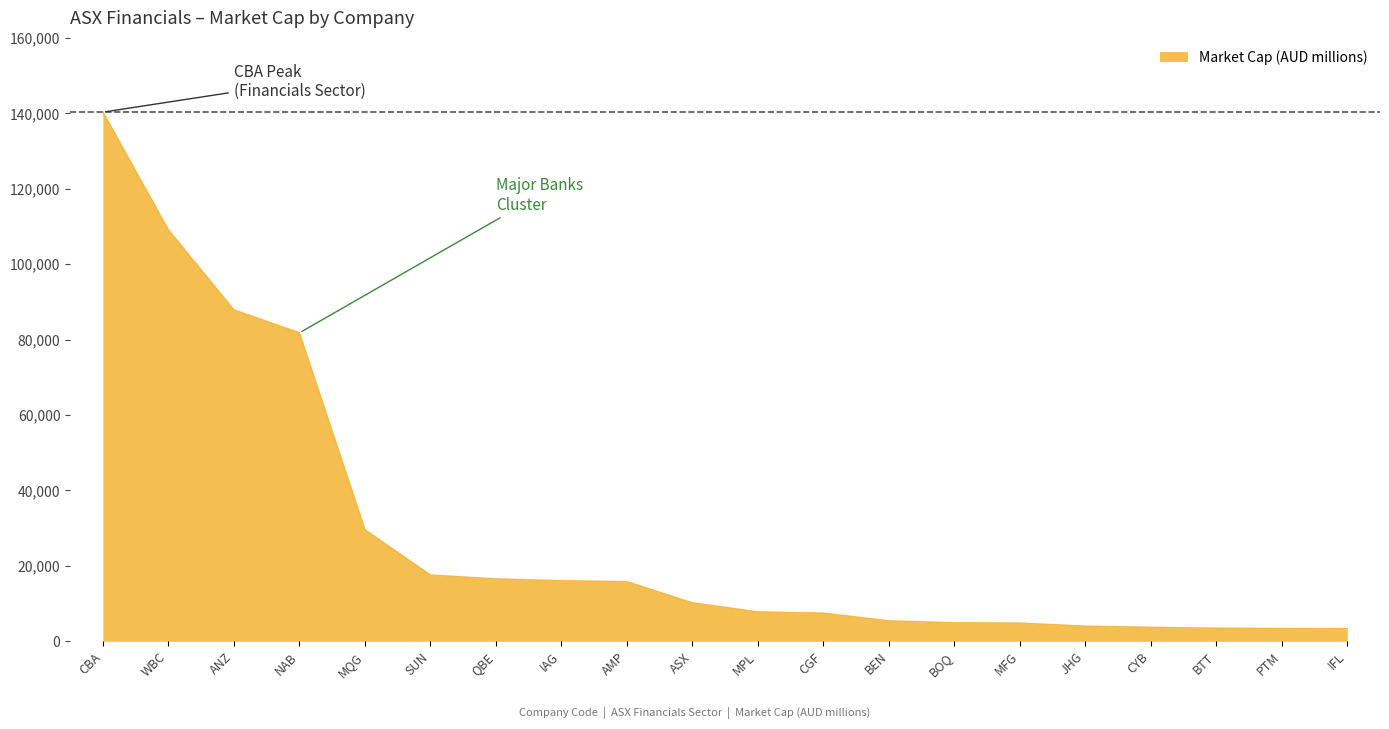

True or false: the data shows 6776.5 at AMP.

False